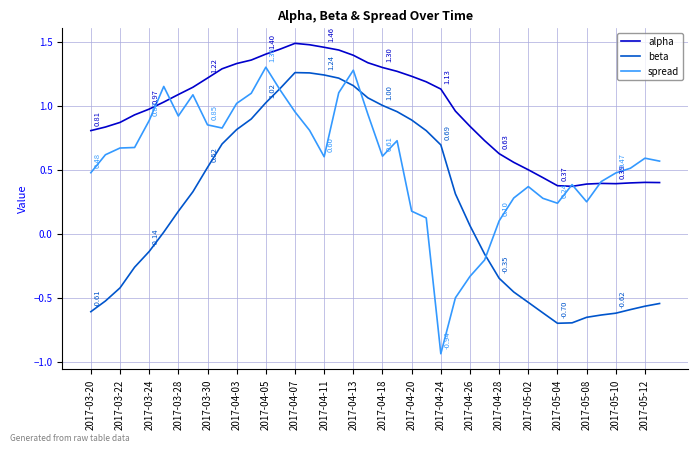

Rank the series by their average value, from highest to lowest.

alpha, spread, beta